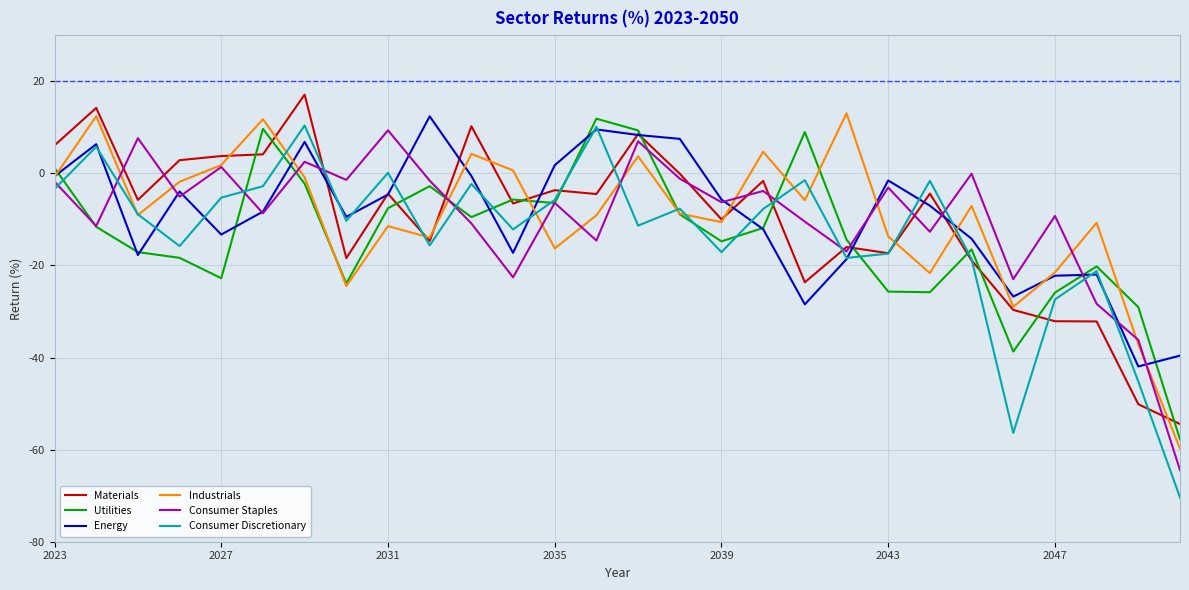

What is the minimum value for Consumer Staples?

-64.4